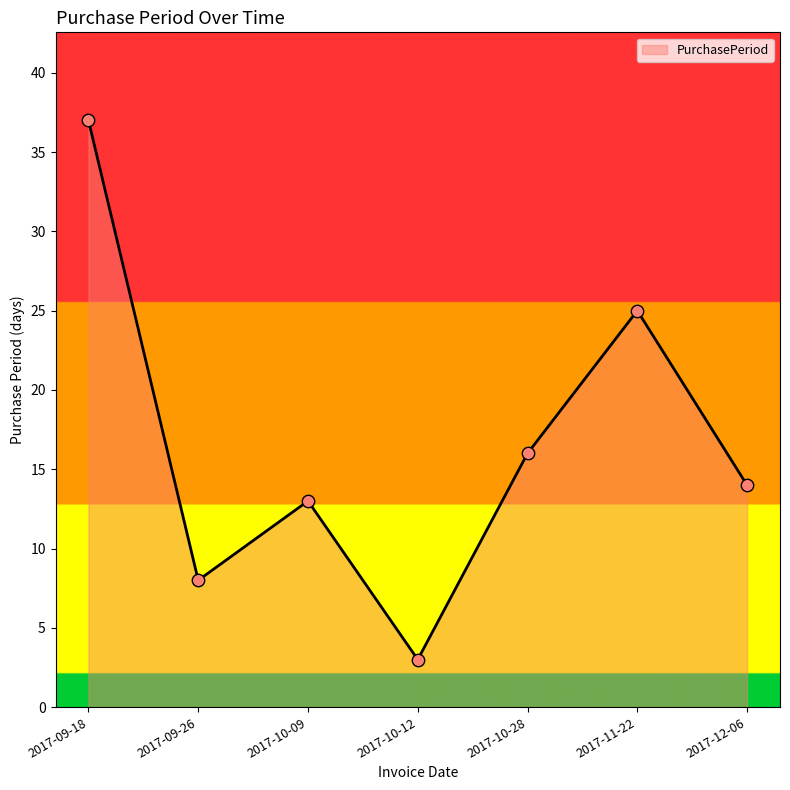

What is the change in value from 2017-09-18 to 2017-09-26?

-29